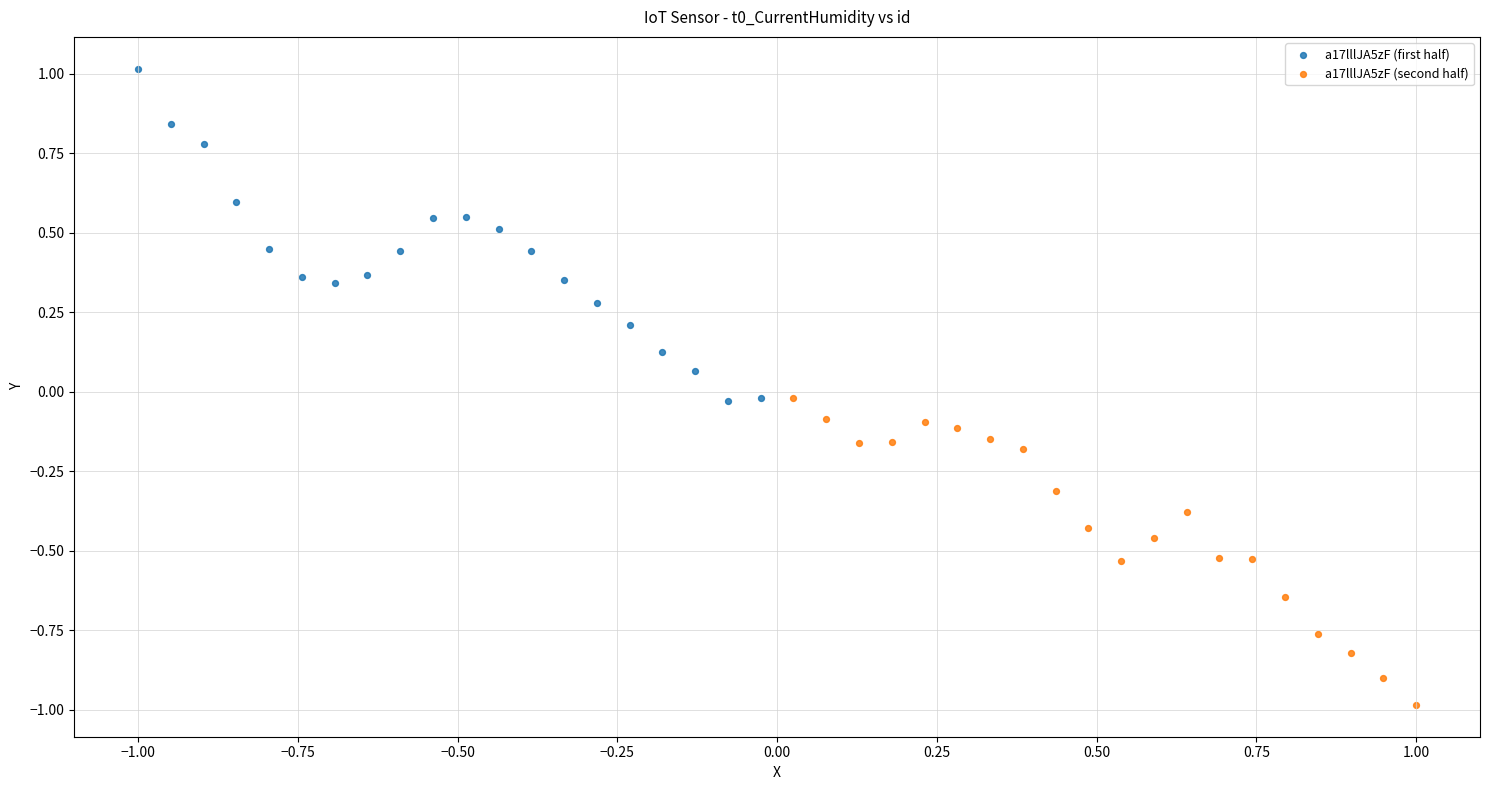

Which series contains the highest Y value?

a17lllJA5zF (first half)